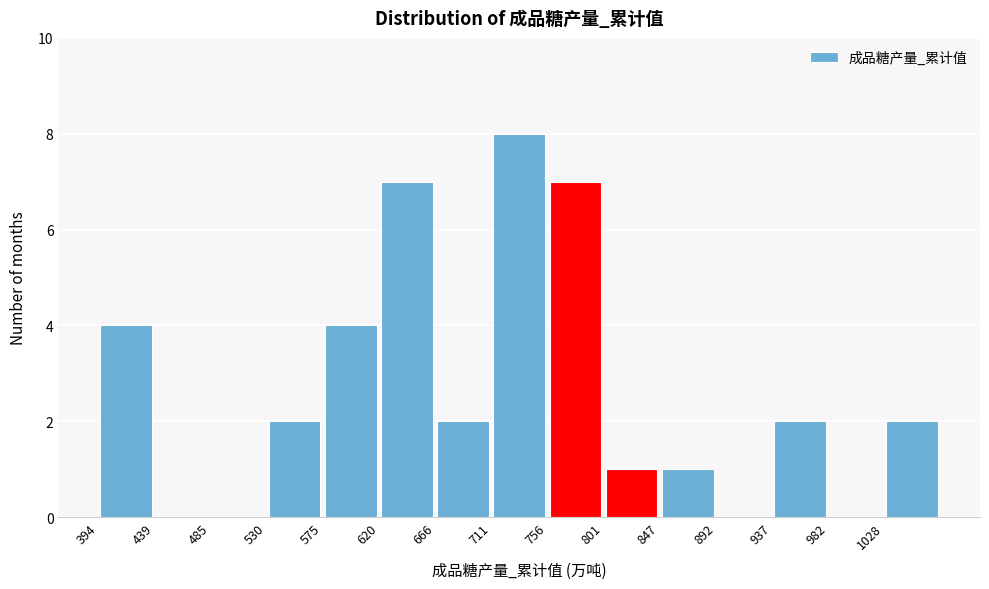

What is the height of the bar covering 710 to 755 on the x-axis? Neither the bar edges nor the heights are printed on the chart, so give them approximately, as read against the axes.

8